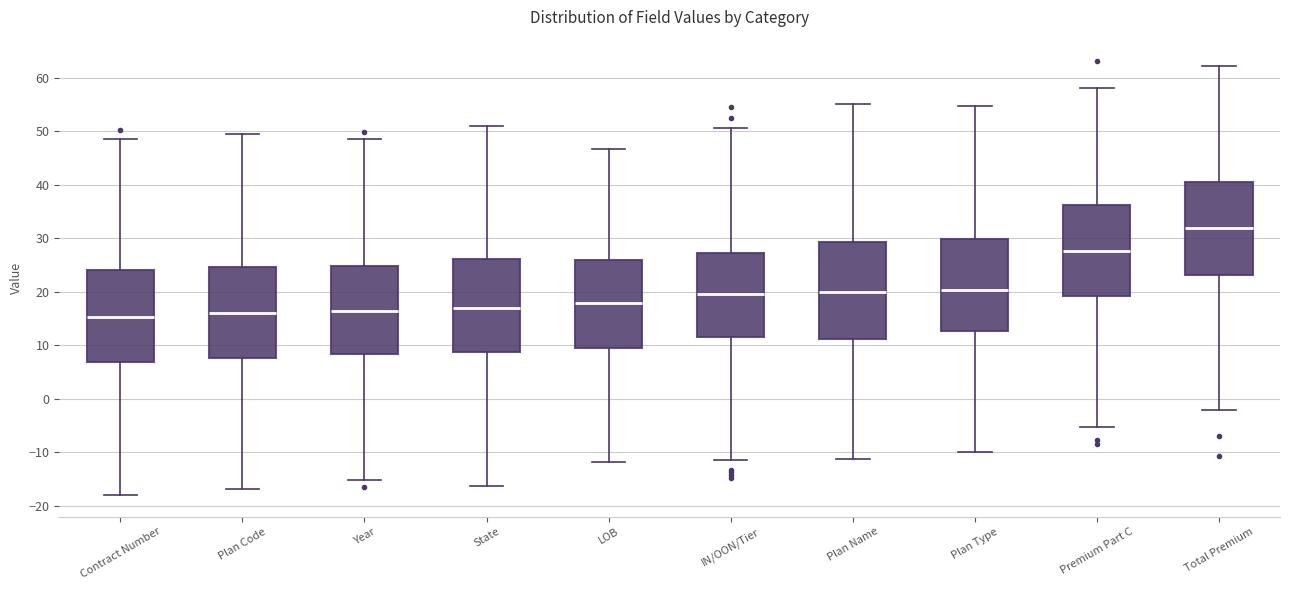

Reading left to right, transcribe this box plot: for each box, give where its median line is, the range the box spans, and where its two whiskers end, as read against the y-axis. The values are not printed on the chart, so give them approximately, as read against the axis.

Contract Number: median 15, box 7 to 24, whiskers -18 to 49
Plan Code: median 16, box 8 to 25, whiskers -17 to 50
Year: median 16, box 8 to 25, whiskers -15 to 49
State: median 17, box 9 to 26, whiskers -16 to 51
LOB: median 18, box 10 to 26, whiskers -12 to 47
IN/OON/Tier: median 20, box 12 to 27, whiskers -11 to 51
Plan Name: median 20, box 11 to 29, whiskers -11 to 55
Plan Type: median 20, box 13 to 30, whiskers -10 to 55
Premium Part C: median 28, box 19 to 36, whiskers -5 to 58
Total Premium: median 32, box 23 to 41, whiskers -2 to 62